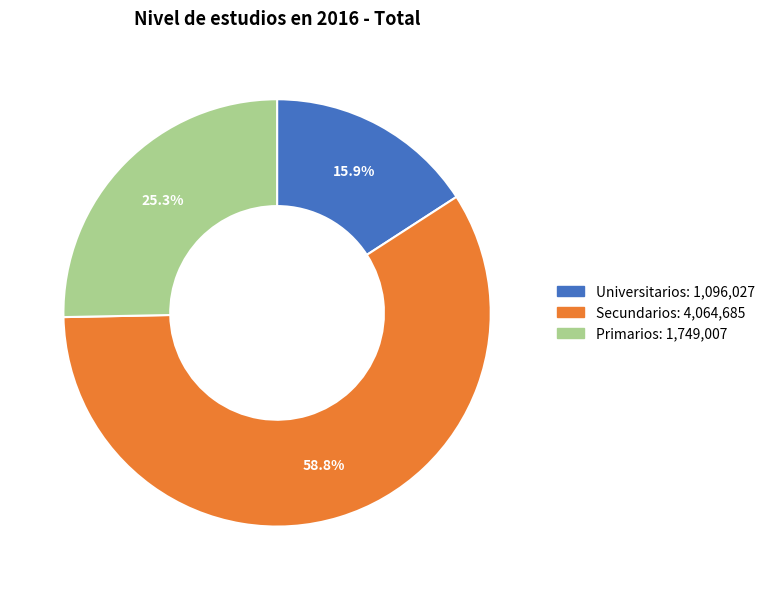

Between Primarios and Secundarios, which is larger?

Secundarios